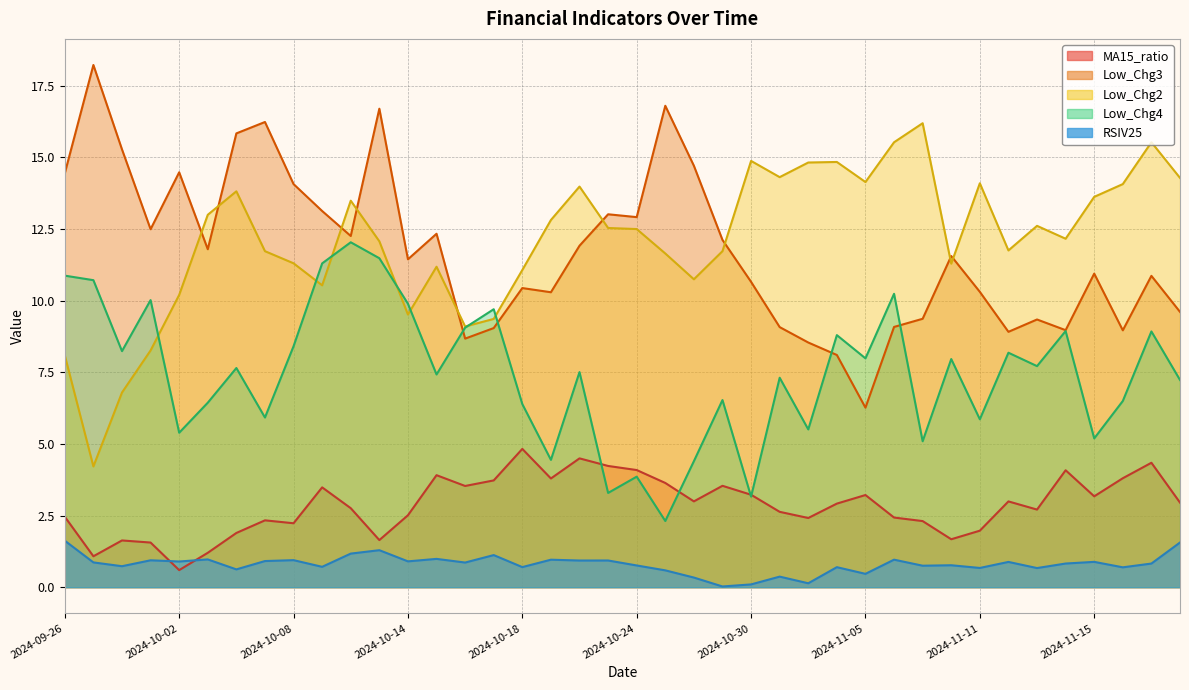

True or false: MA15_ratio and Low_Chg3 intersect in this chart.

False